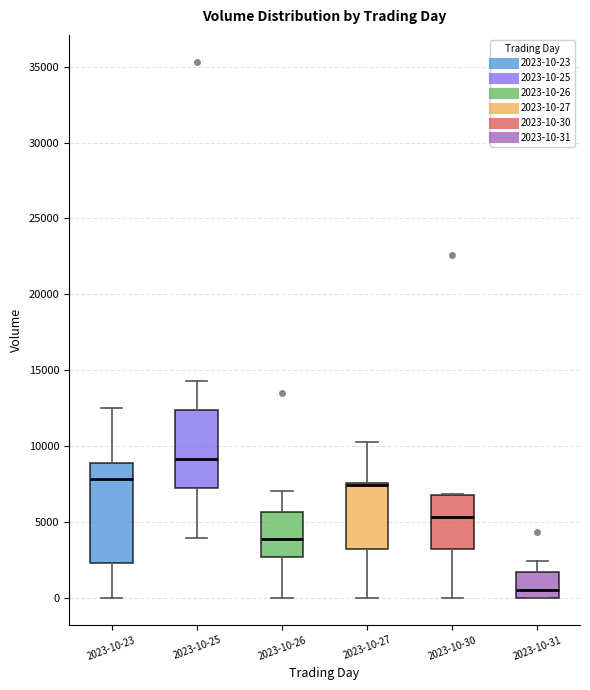

Which box has the highest median line?

2023-10-25